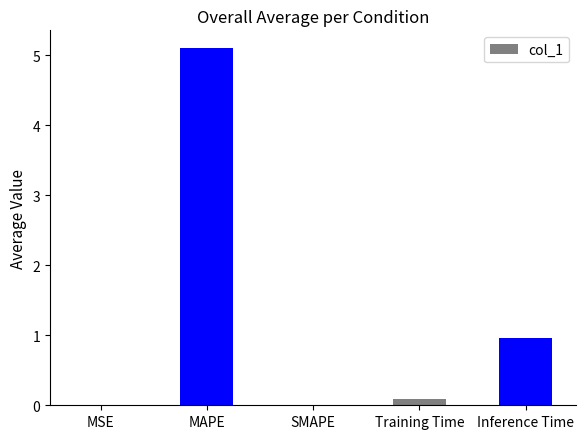

Which has a higher value, Training Time or MAPE?

MAPE